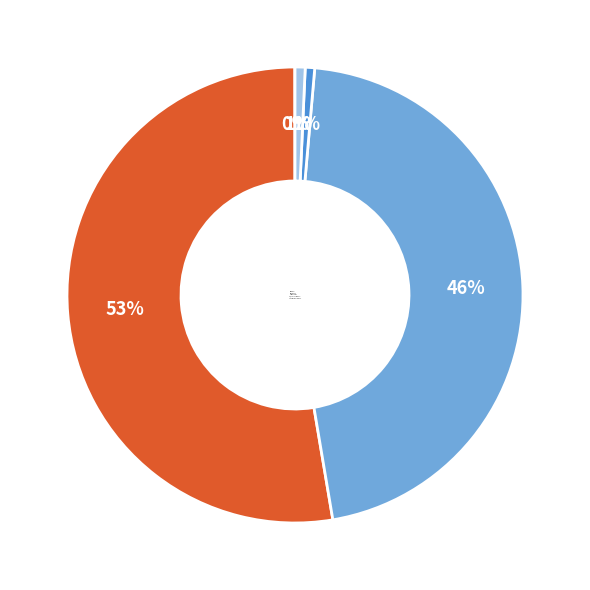

True or false: MAPE accounts for 53% of the total.

True